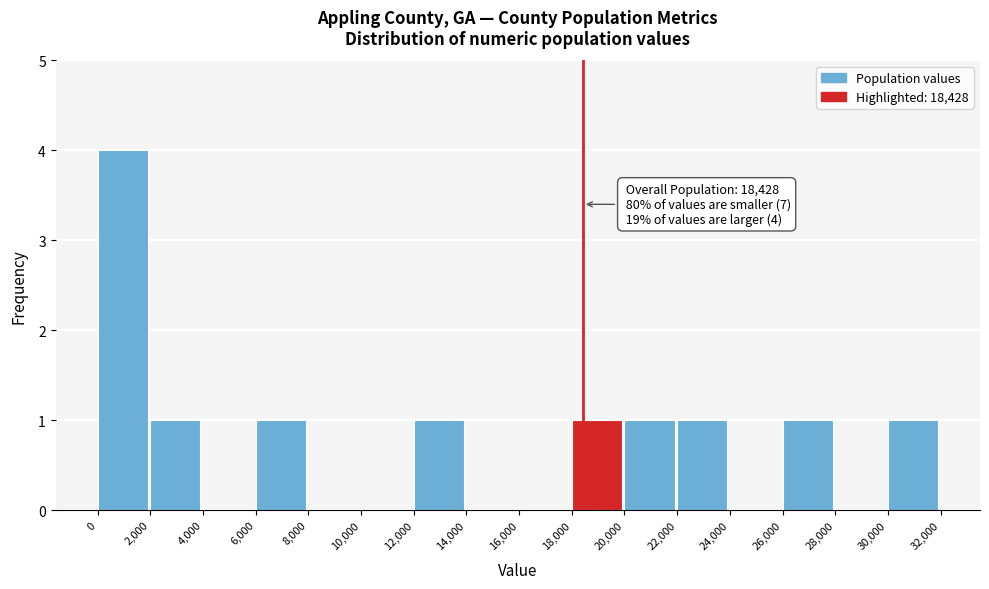

Over which range of the x-axis is the bar tallest?

0 to 2,000